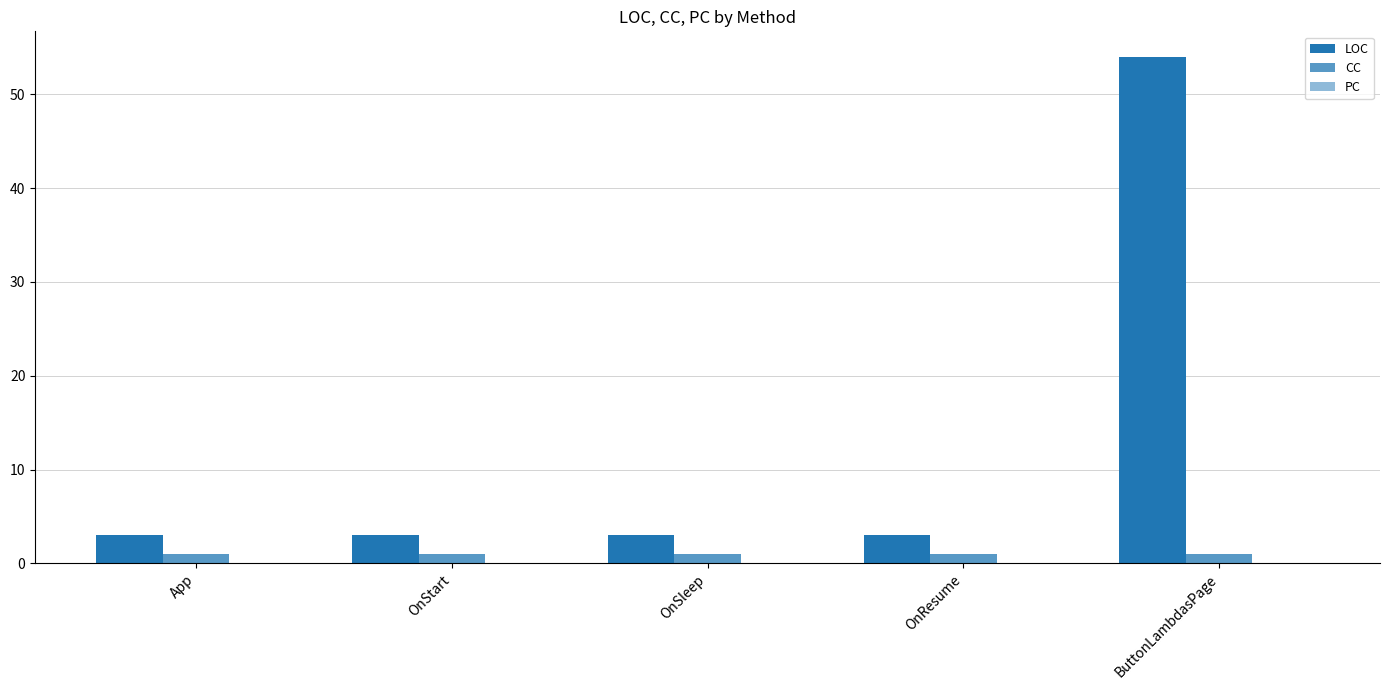

How many bars are there in each group?

2